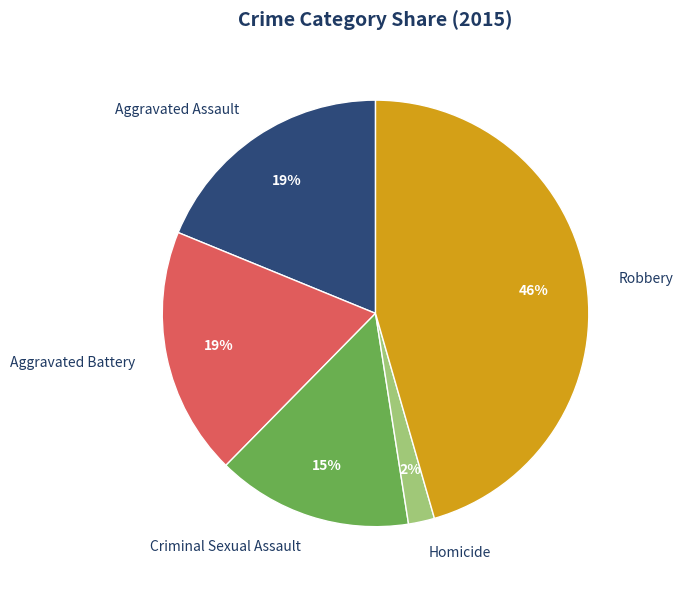

Approximately how many times larger is the value at Homicide compared to Aggravated Assault?

0.1